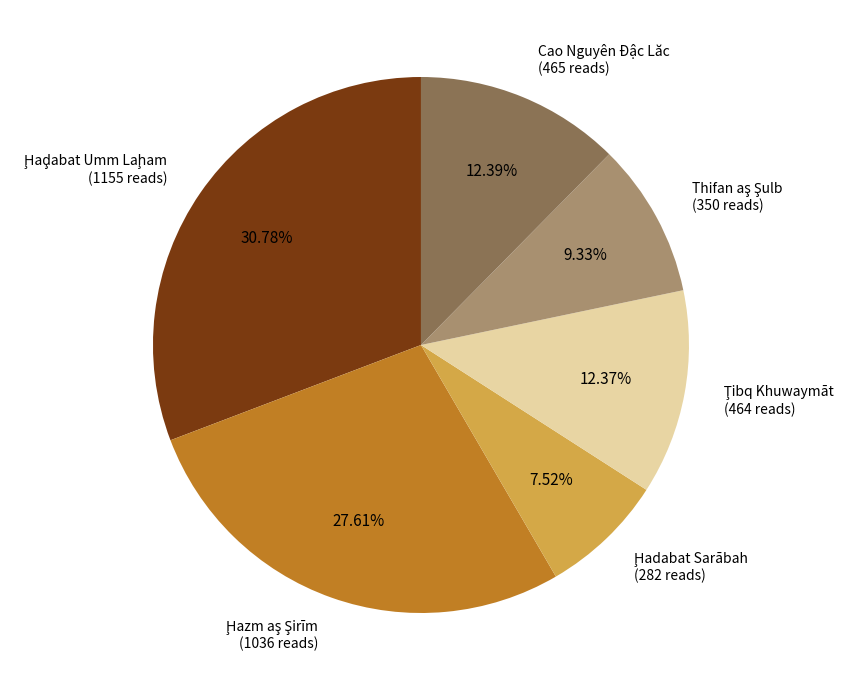

Is there any slice that represents more than half of the pie?

No